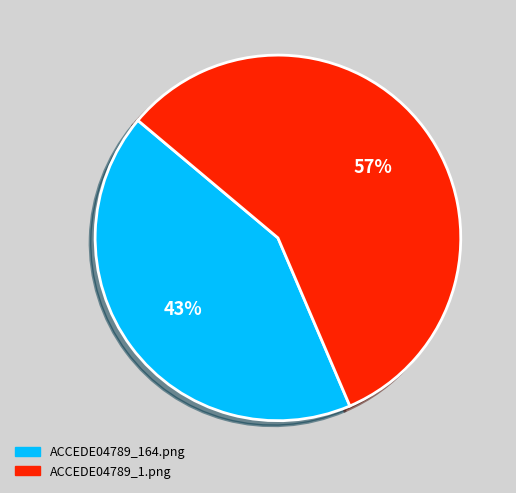

To the nearest percent, what is the combined percentage of ACCEDE04789_164.png and ACCEDE04789_1.png?

100%